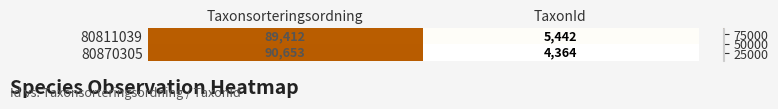

Reading left to right, what are all the values shown in this chart?

80811039: Taxonsorteringsordning=89412	TaxonId=5442
80870305: Taxonsorteringsordning=90653	TaxonId=4364